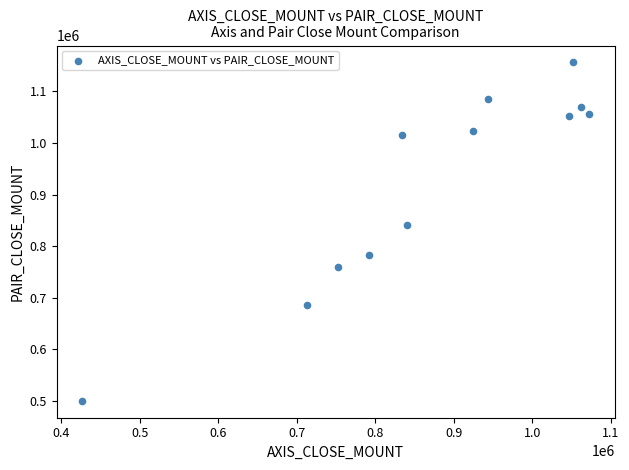

What Y value in the scatter plot is closest to 828100?

840000